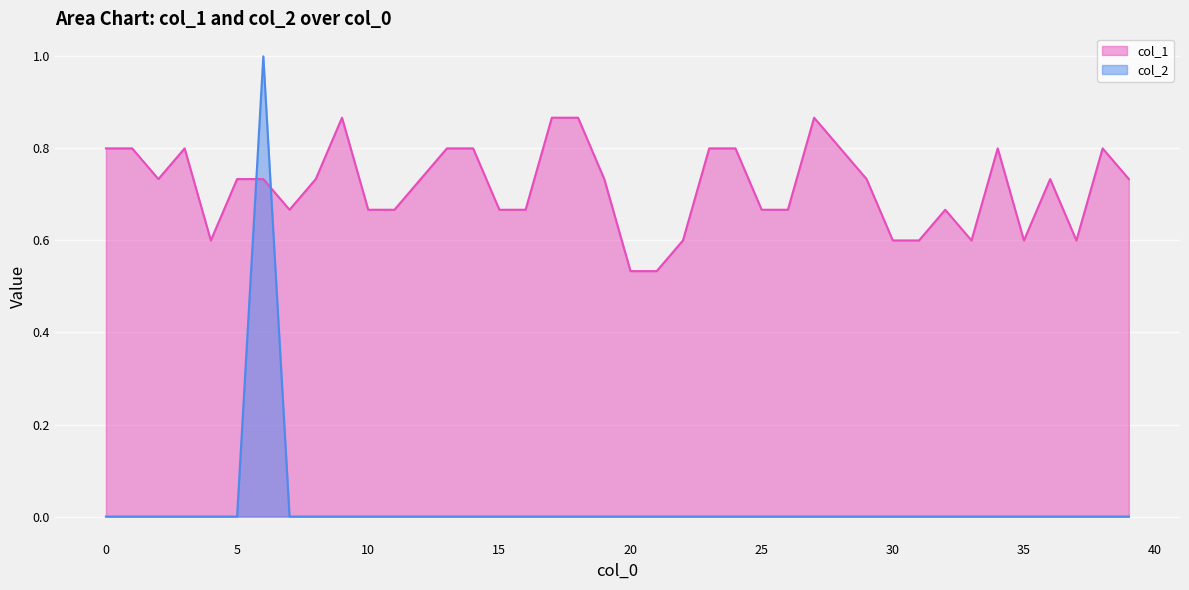

How many times do col_1 and col_2 cross each other?

2